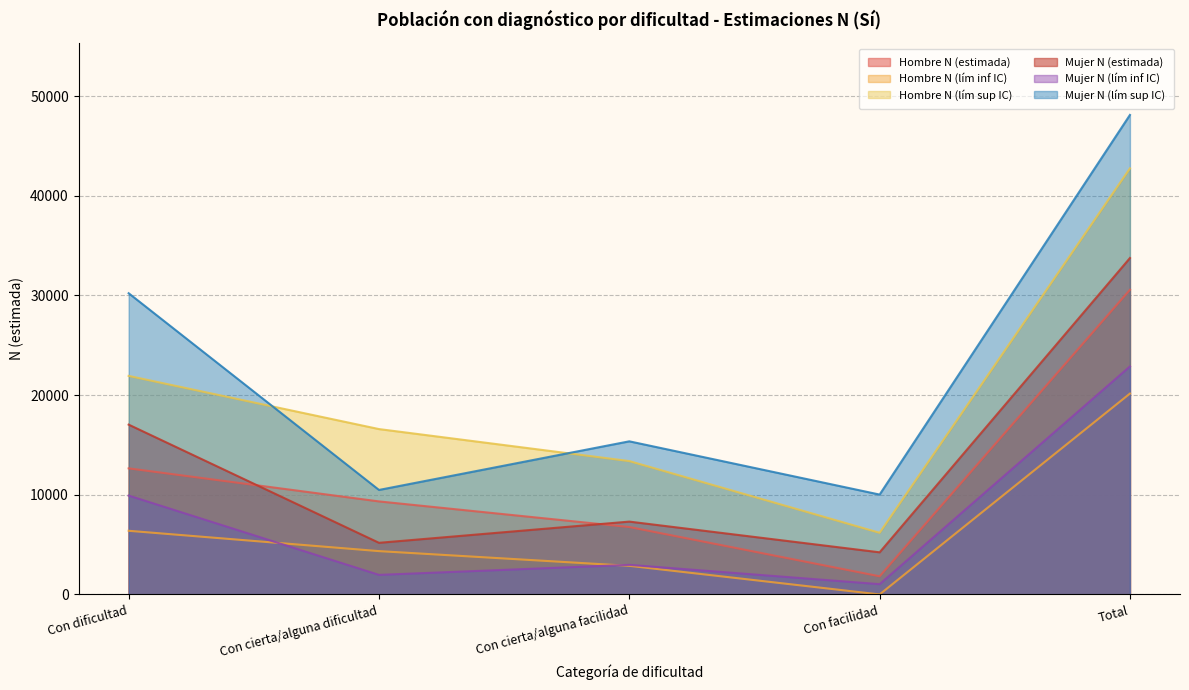

Where is Hombre N (lím sup IC) nearest to the value 24469?

Con dificultad